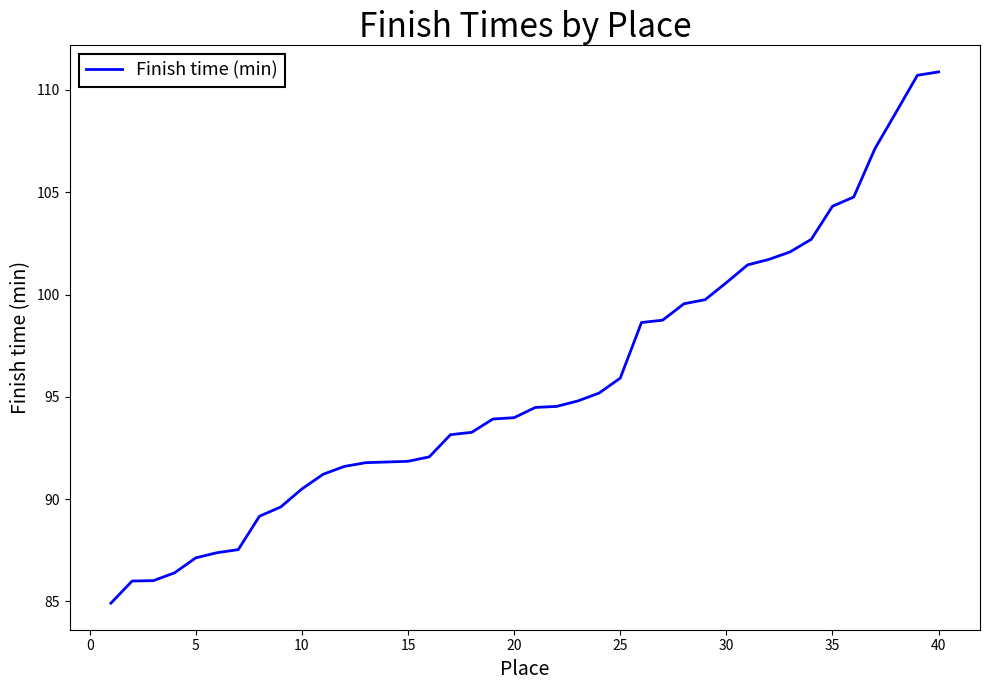

How many lines are shown in the chart?

1